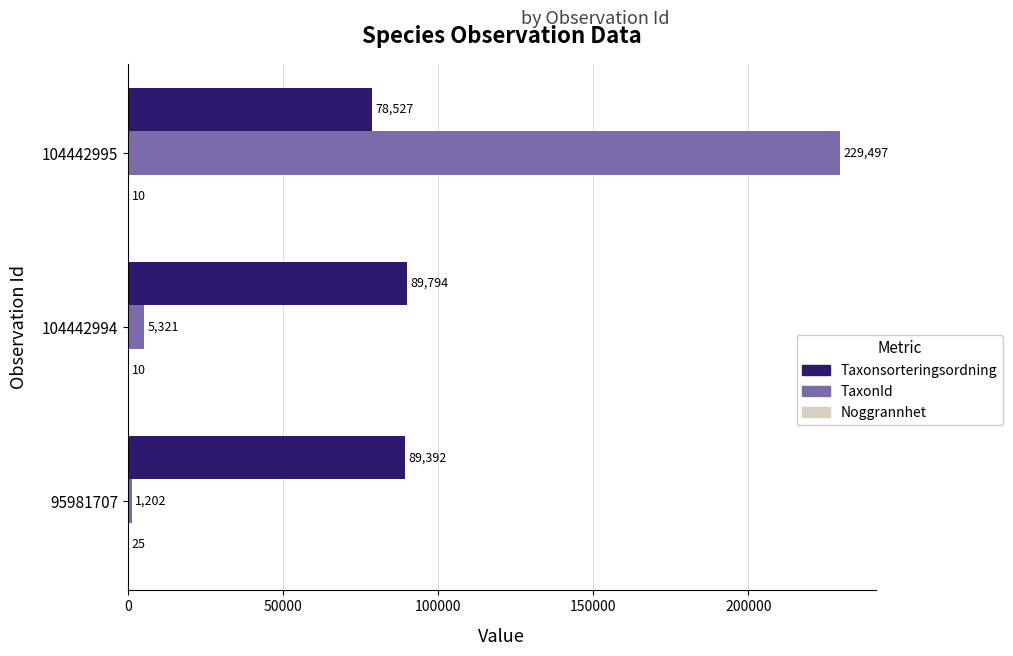

What is the sum of the TaxonId values at 104442994 and 95981707?

6523